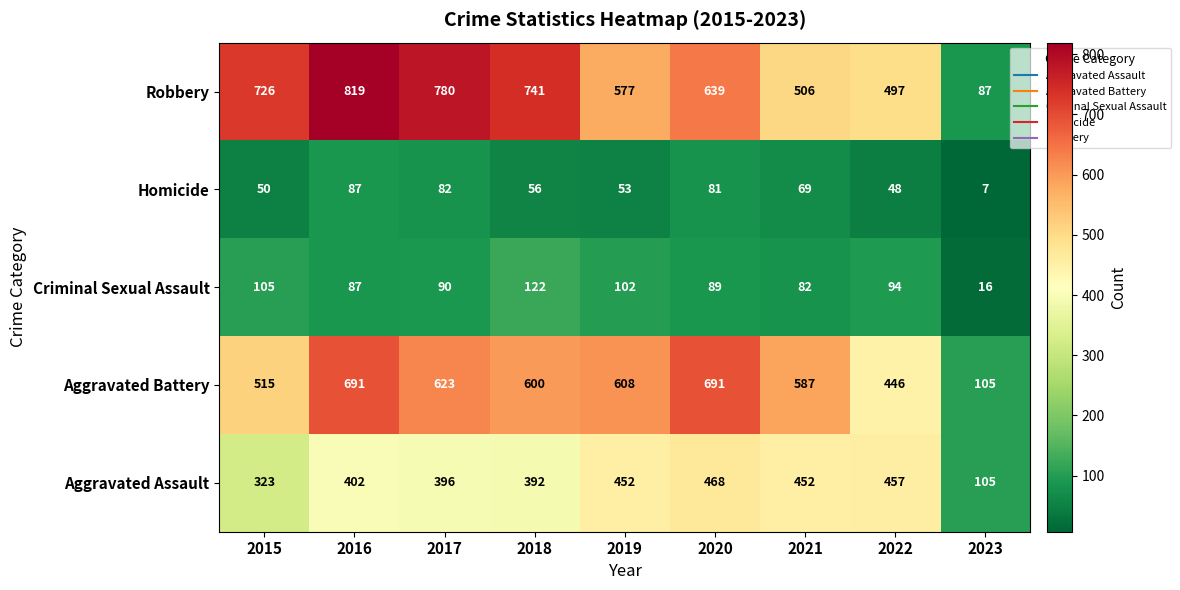

List the labels in order of Robbery value, smallest first.

2023, 2022, 2021, 2019, 2020, 2015, 2018, 2017, 2016